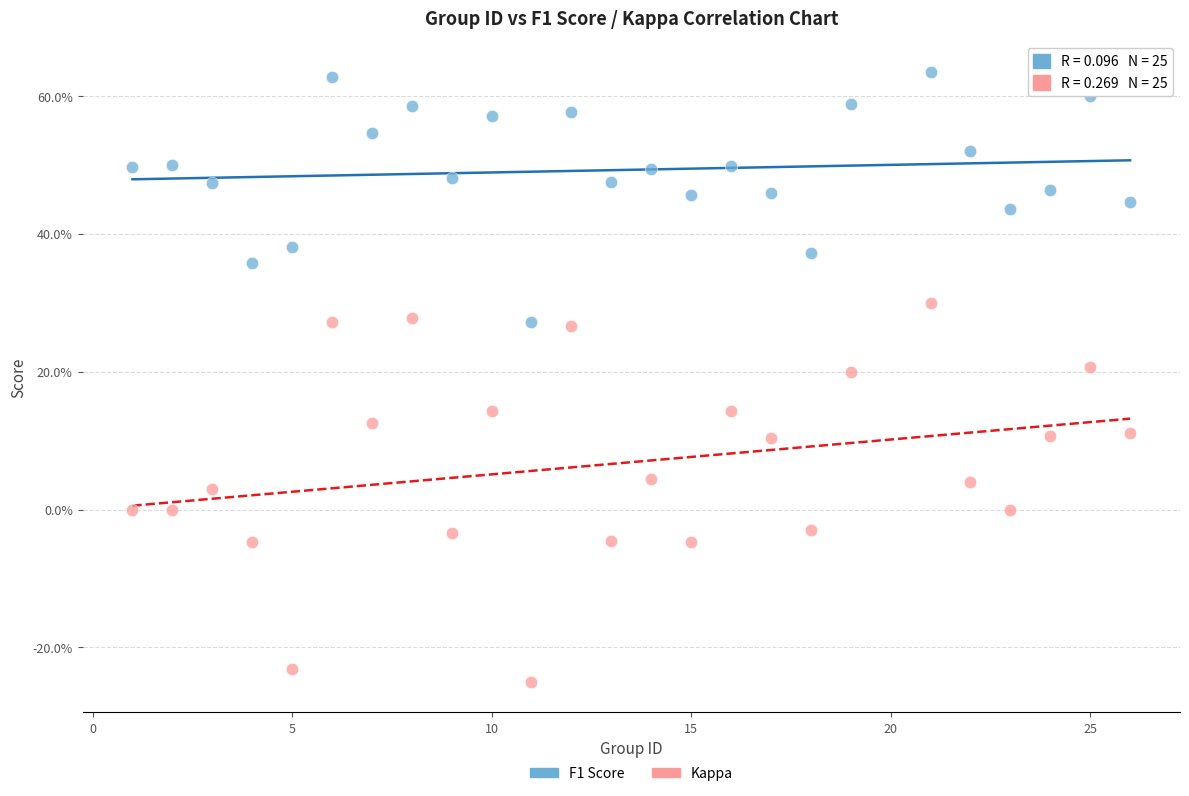

What are all the series names shown in the legend?

F1 Score, Kappa